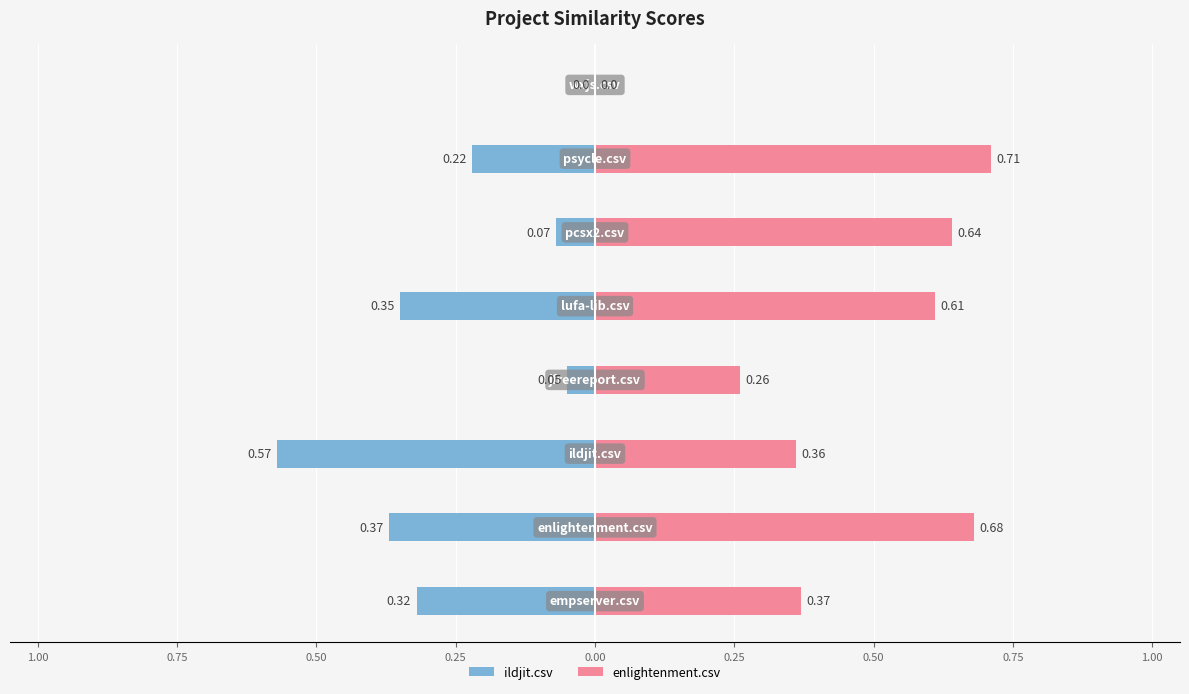

True or false: ildjit.csv has a value of -0.1 at 0.50.

False